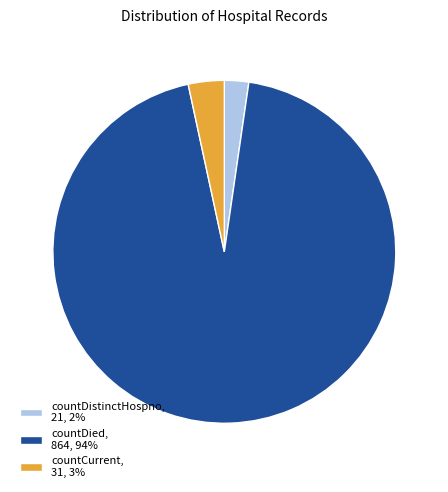

Does countCurrent, 31, 3% account for over 50% of the chart?

No